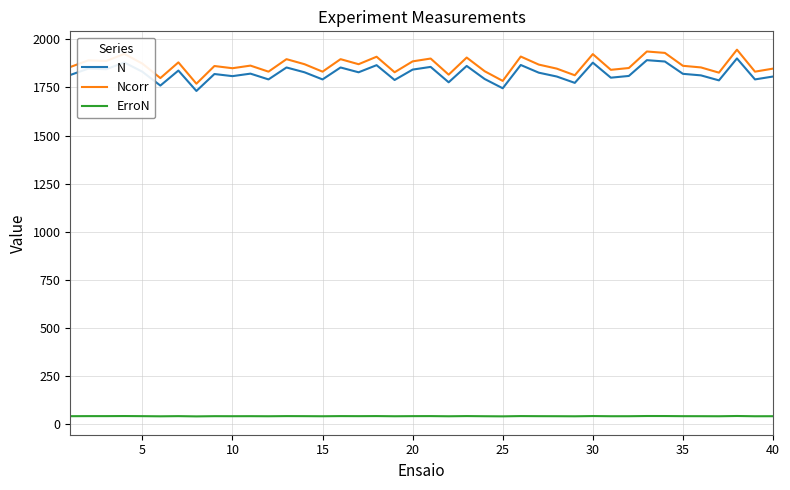

What is the smallest value displayed?

41.6